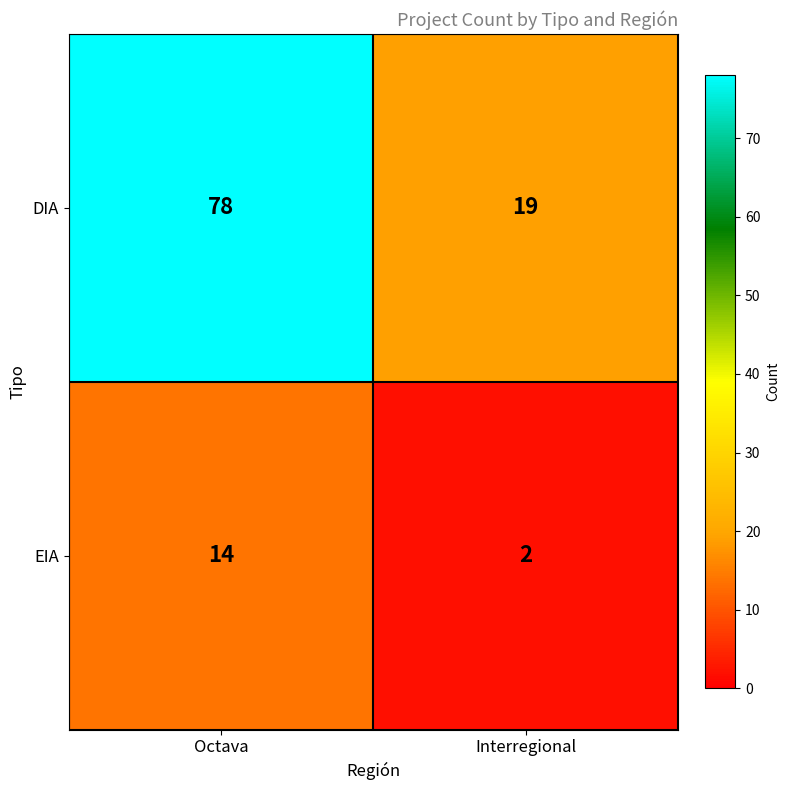

The value of DIA at Octava is 36. True or false?

False